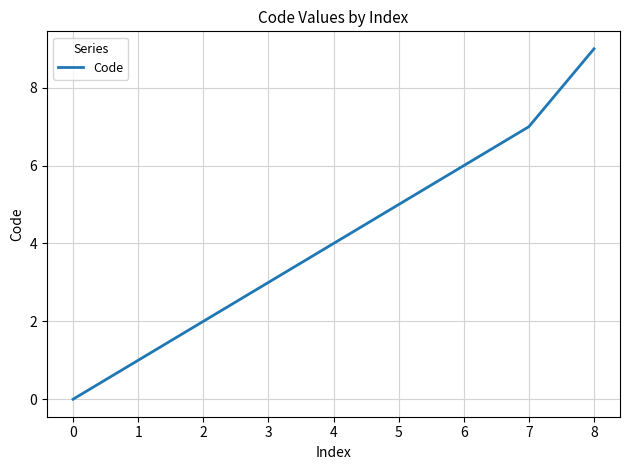

Between 1 and 5, which is larger?

5